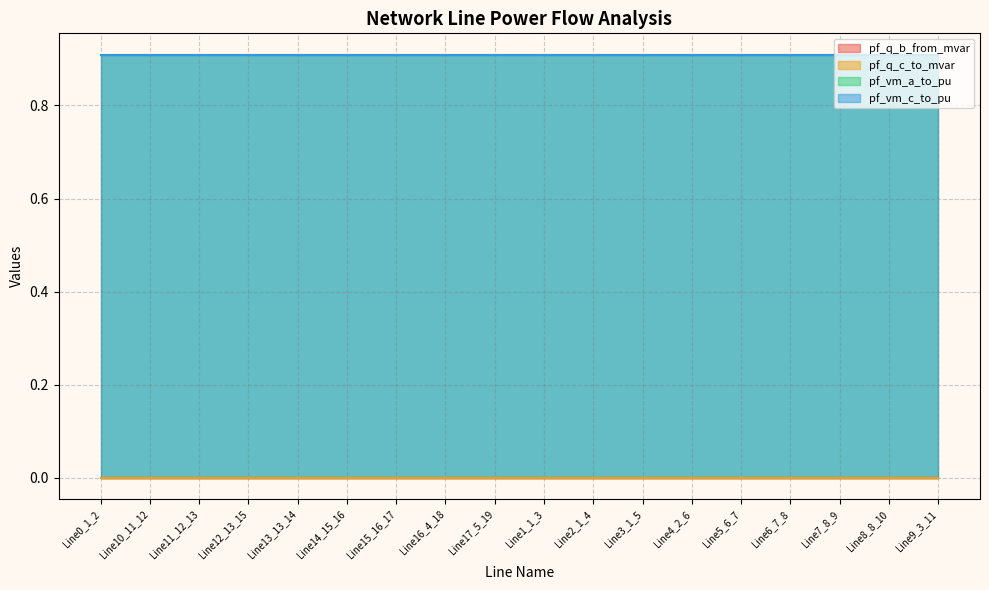

Rank the series at Line2_1_4 from lowest to highest value.

pf_q_c_to_mvar, pf_q_b_from_mvar, pf_vm_a_to_pu, pf_vm_c_to_pu